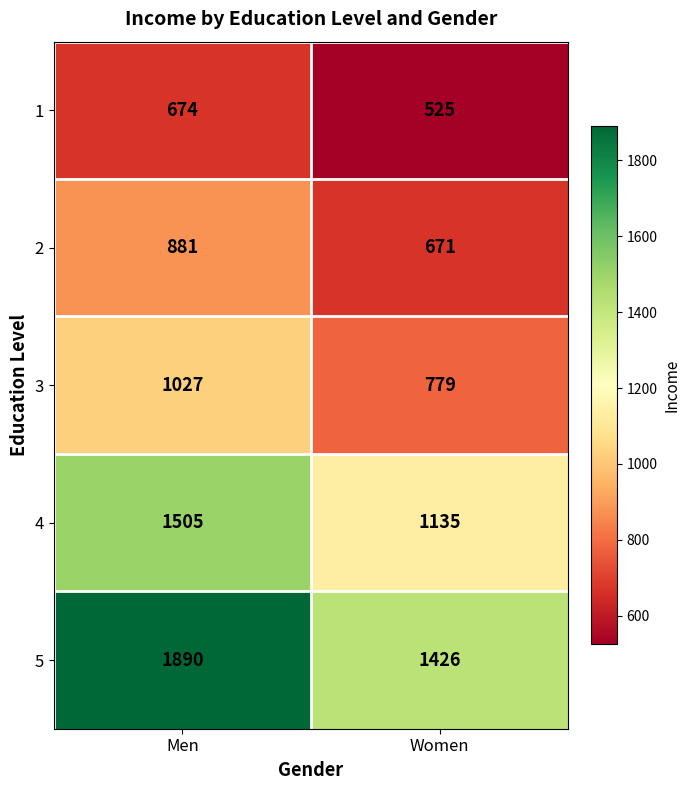

At Women, list the series in order from largest to smallest.

5, 4, 3, 2, 1